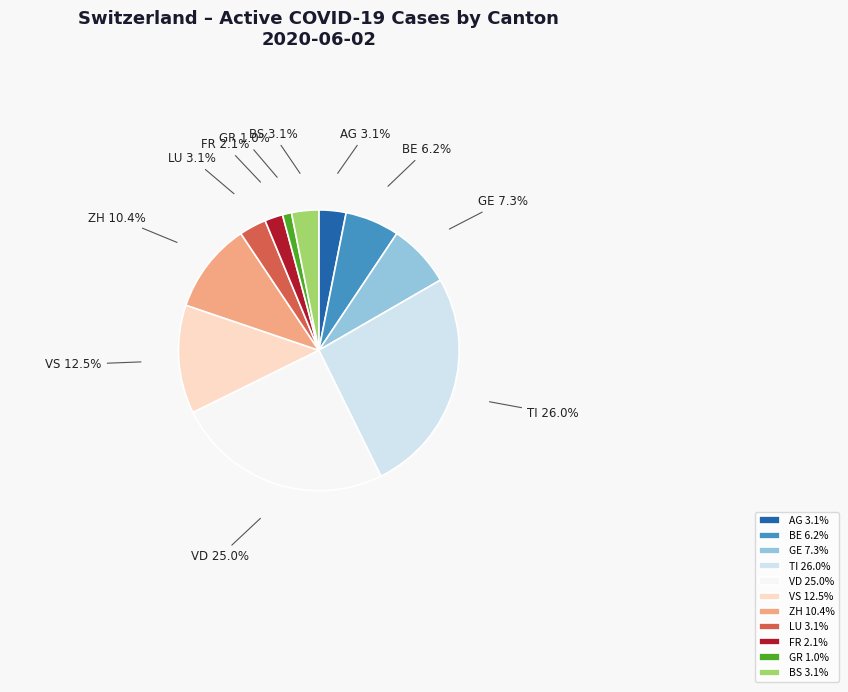

What is the smallest slice in the pie chart?

GR 1.0%